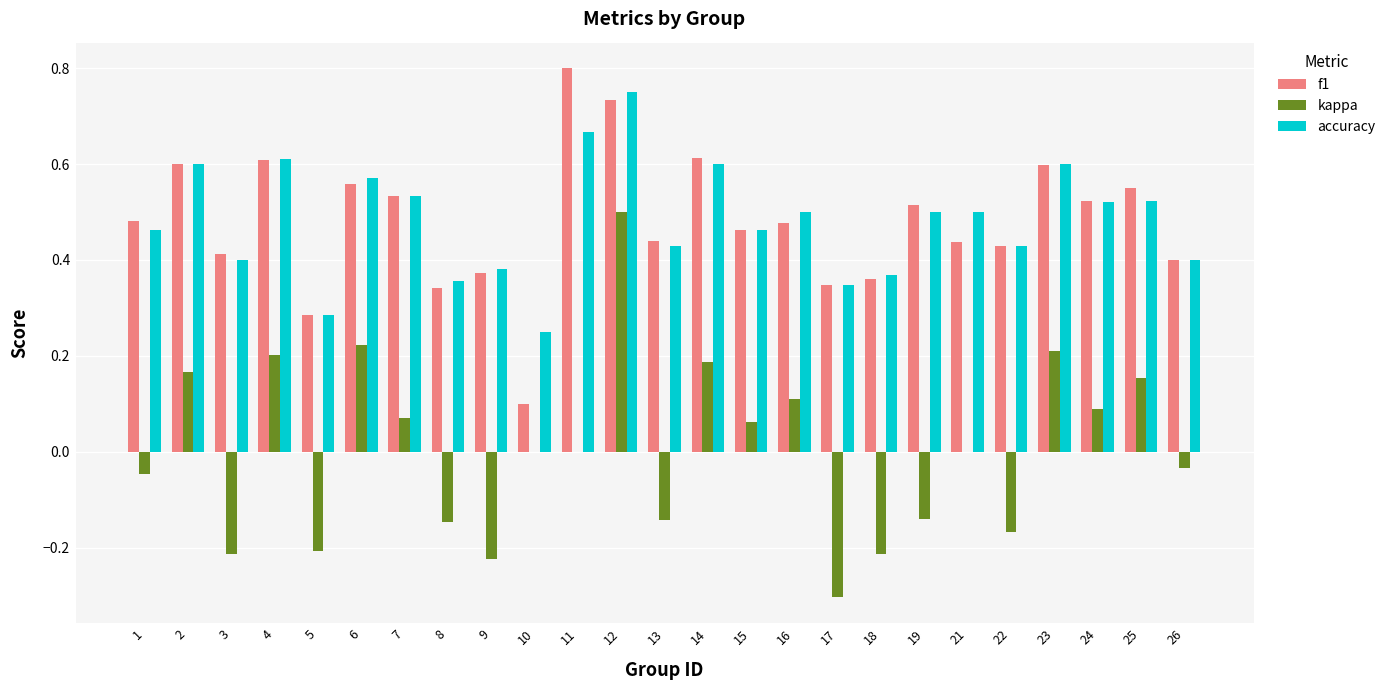

What are all the series names shown in the legend?

f1, kappa, accuracy